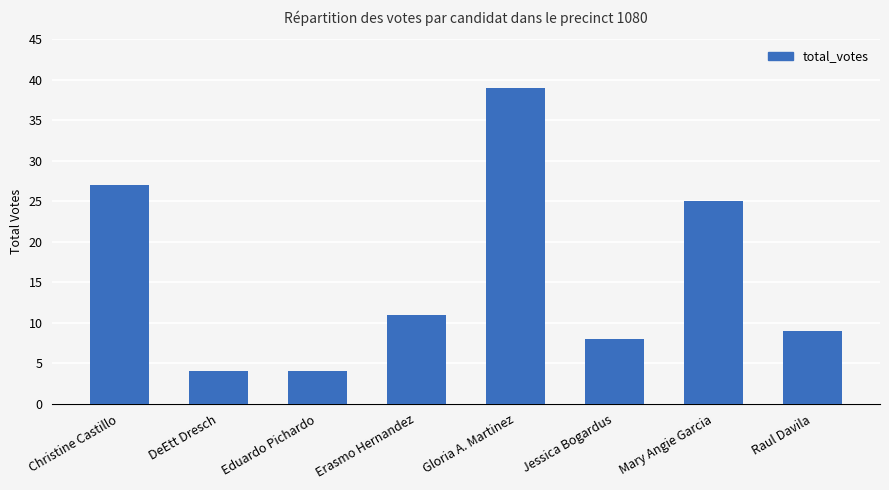

What position from the left is Mary Angie Garcia?

7